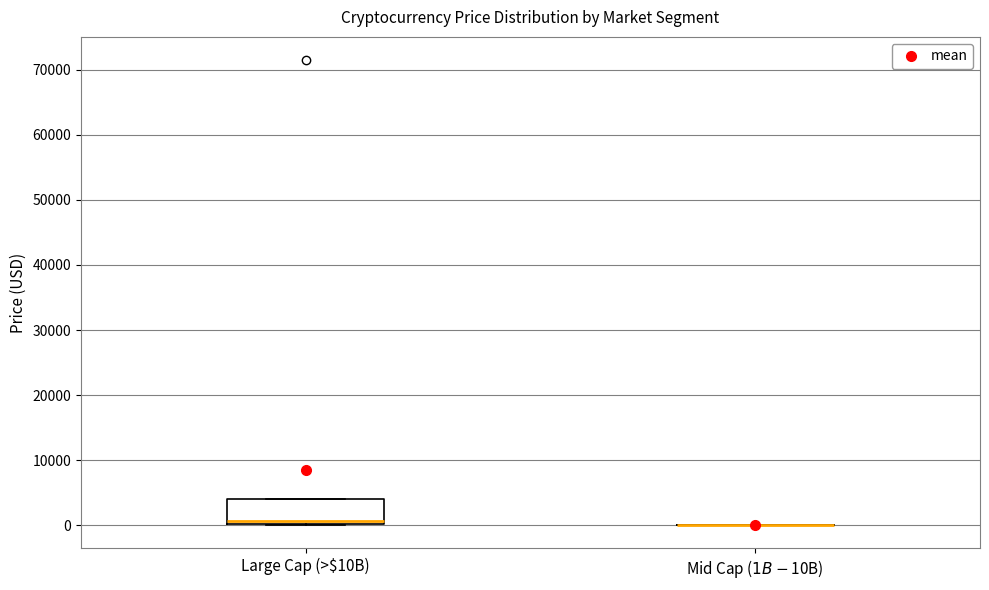

Reading left to right, read every box against the y-axis: the position of its median line, the range the box covers, and the ends of its whiskers. The values are not printed on the chart, so give them approximately, as read against the axis.

Large Cap (>$10B): median 1000, box 0 to 4000, whiskers 0 to 4000
Mid Cap ($1B-$10B): box collapsed to a line at 0, whiskers 0 to 0